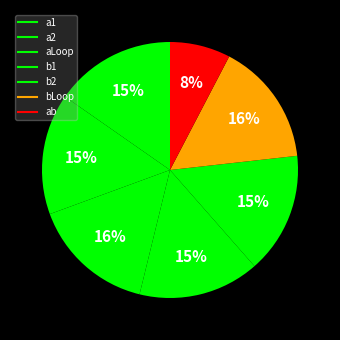

How many slices are in this pie chart?

7